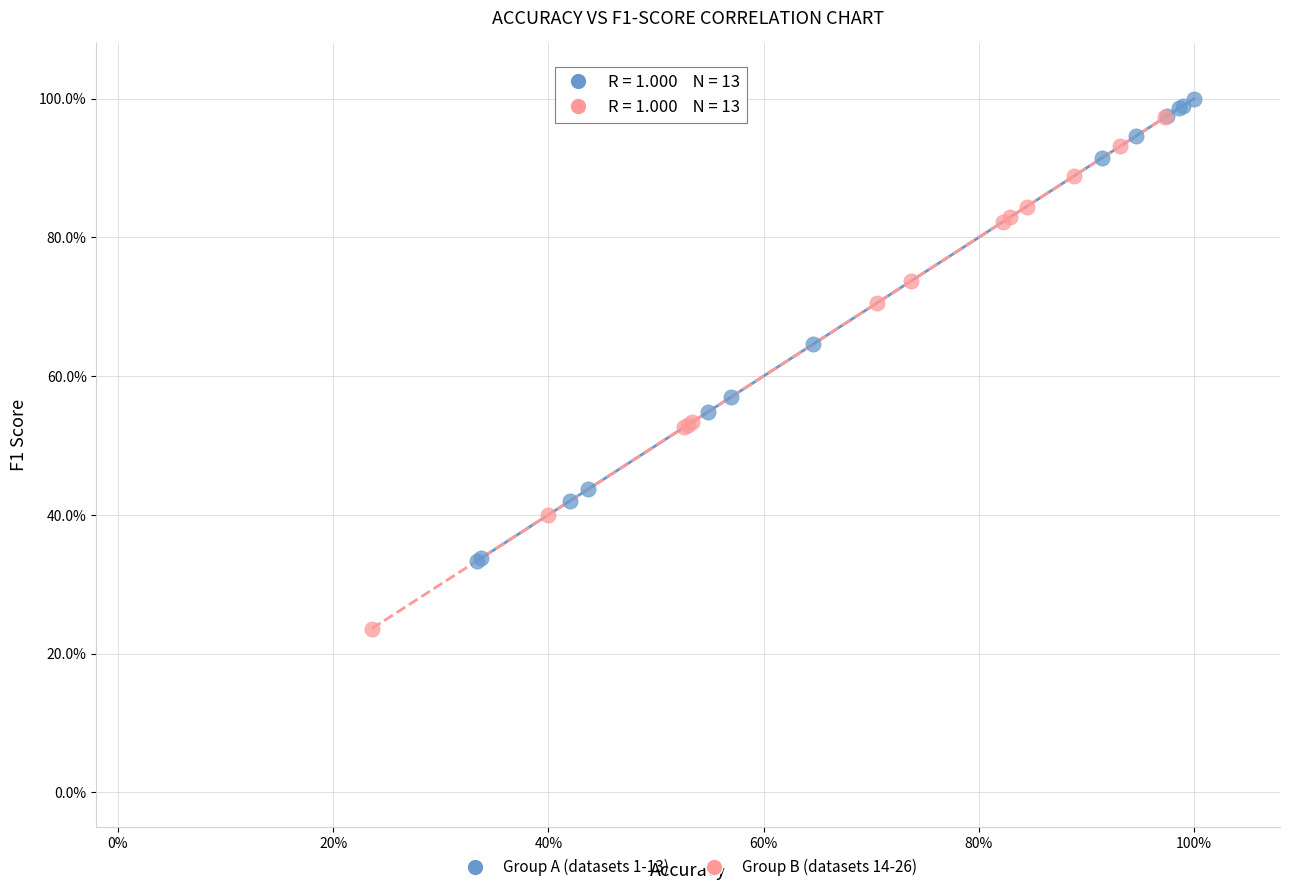

Which series contains the lowest Y value?

Group B (datasets 14-26)